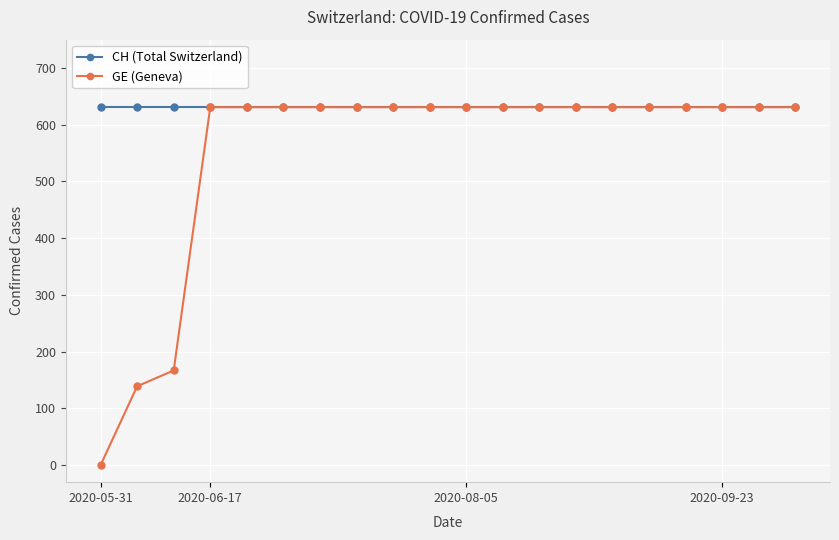

How many lines are shown in the chart?

2